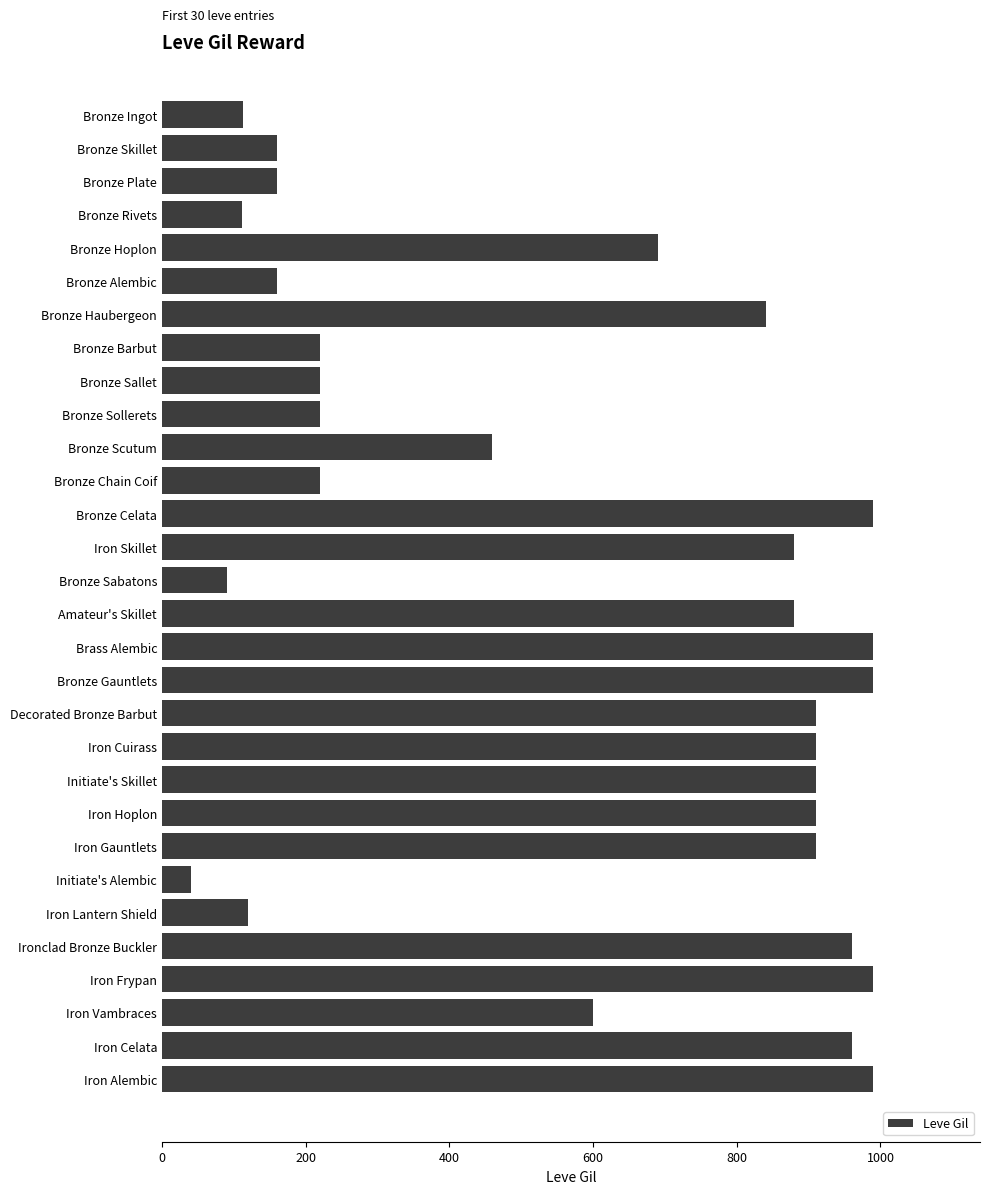

How many bars are there in total?

30